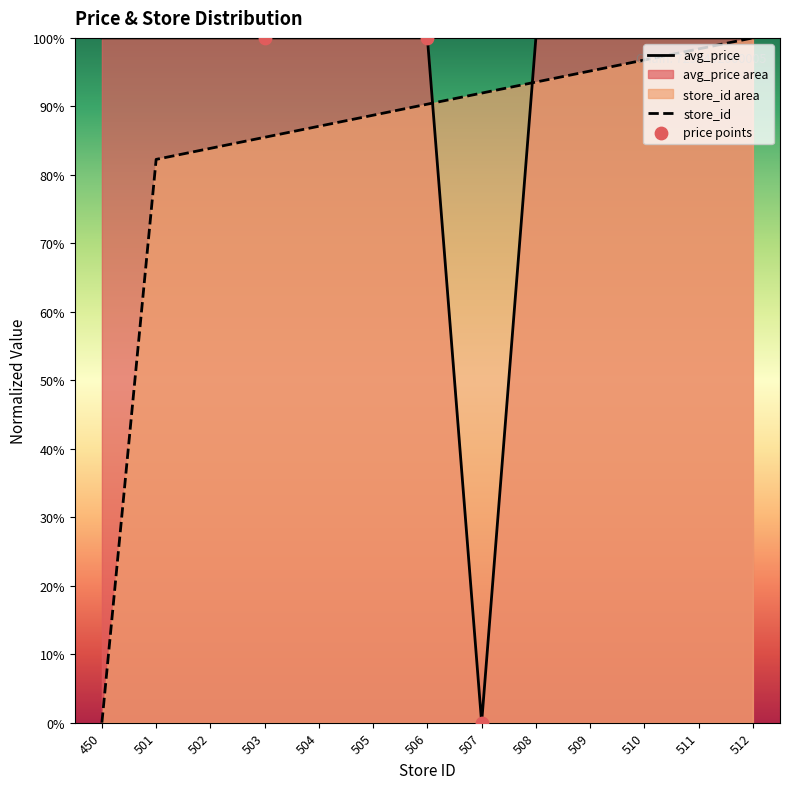

What are all the series names shown in the legend?

avg_price, store_id